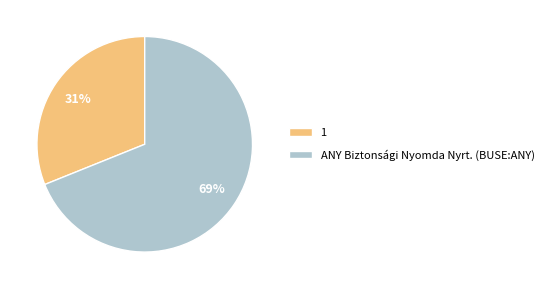

Between ANY Biztonsági Nyomda Nyrt. (BUSE:ANY) and 1, which is larger?

ANY Biztonsági Nyomda Nyrt. (BUSE:ANY)